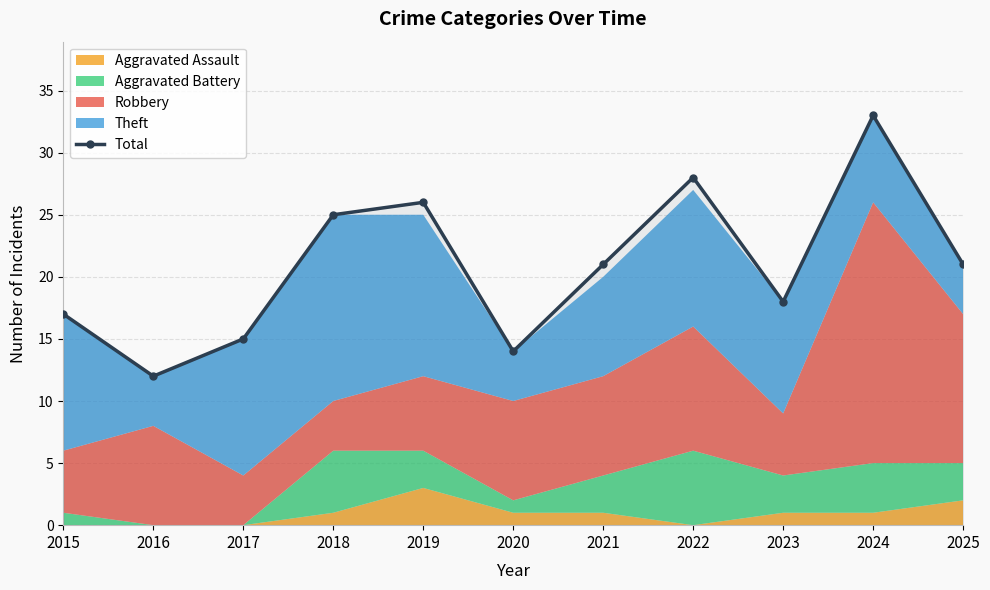

The value at 2024 is 33. True or false?

True